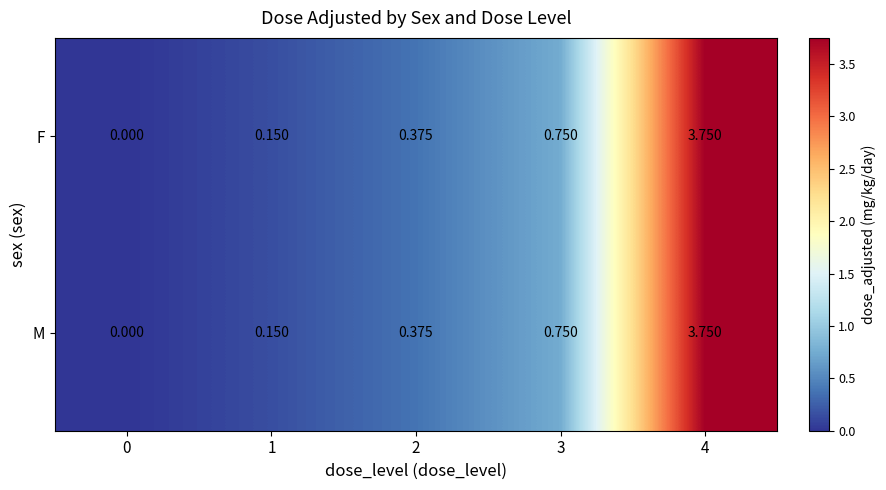

Is the value of F at 4 greater than the value of M at 3?

Yes